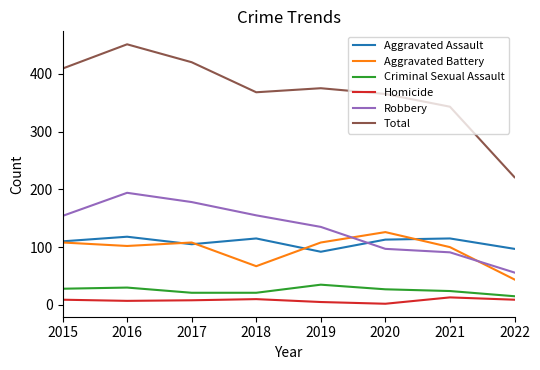

Is it true that Aggravated Assault equals 45 at 2020?

False